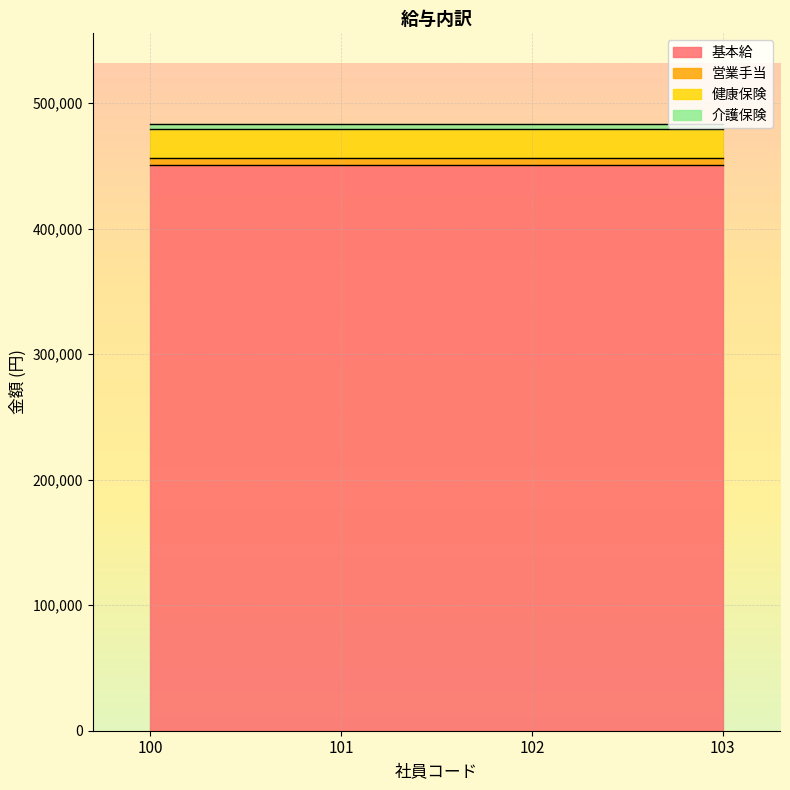

The value of 介護保険 at 101 is 2117. True or false?

False